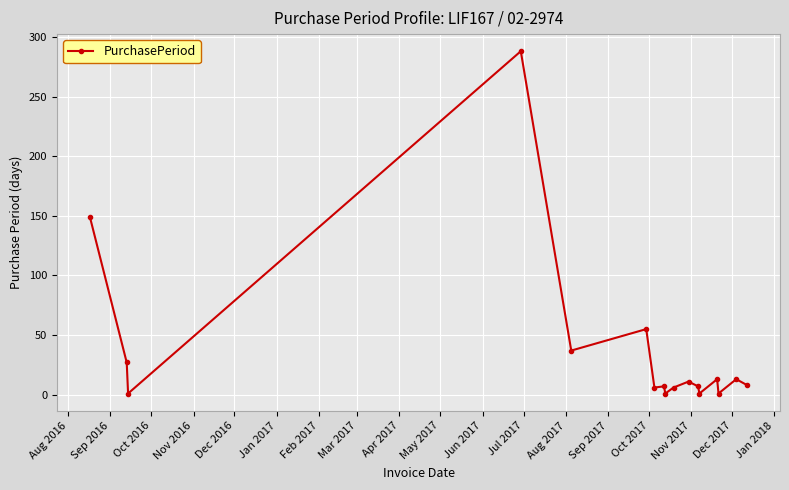

What is the maximum value shown in the chart?

288